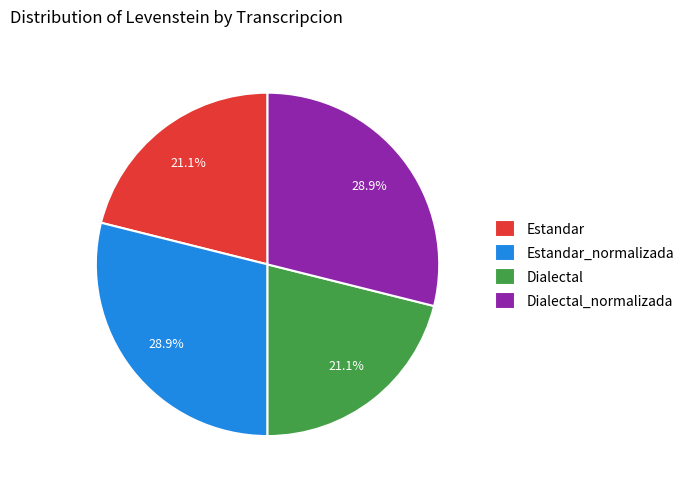

What percentage do Dialectal and Estandar together represent?

42.2%